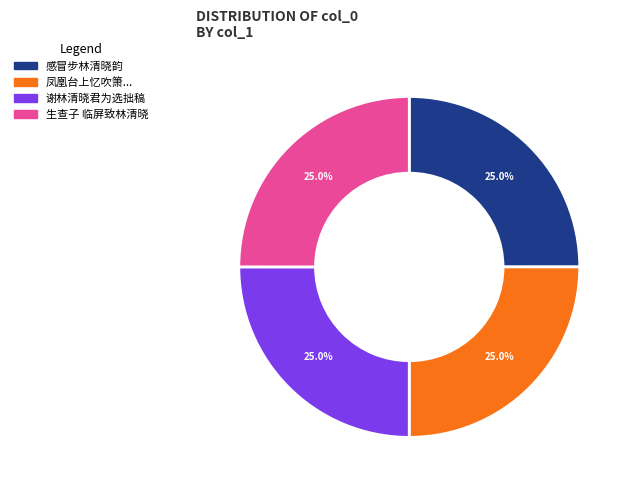

Is there any slice that represents more than half of the pie?

No